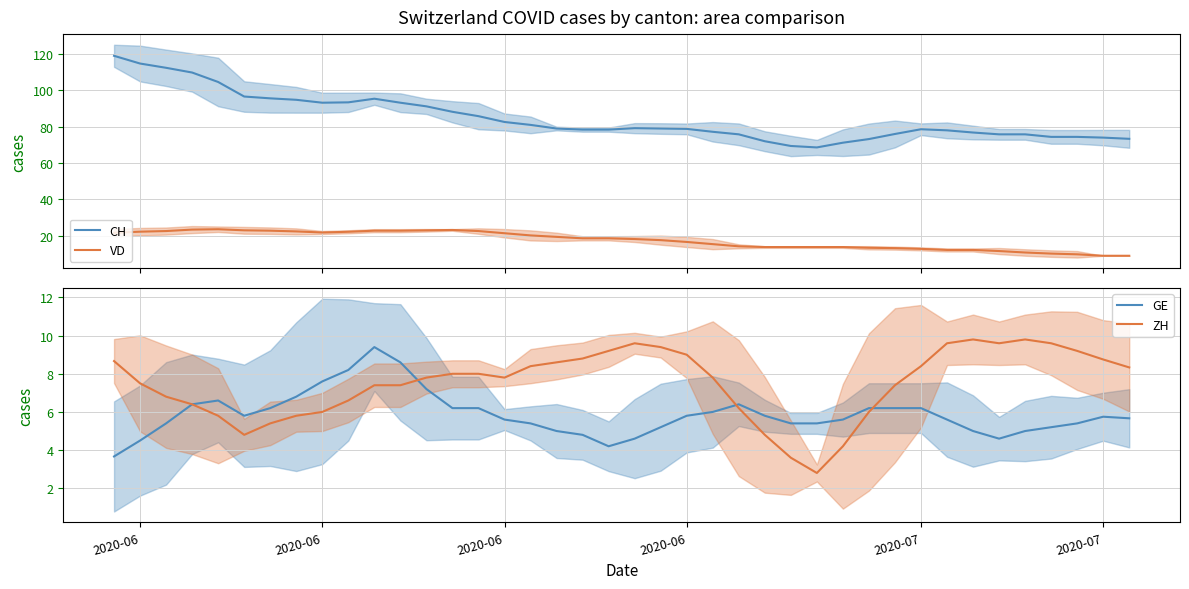

True or false: GE and CH intersect in this chart.

False